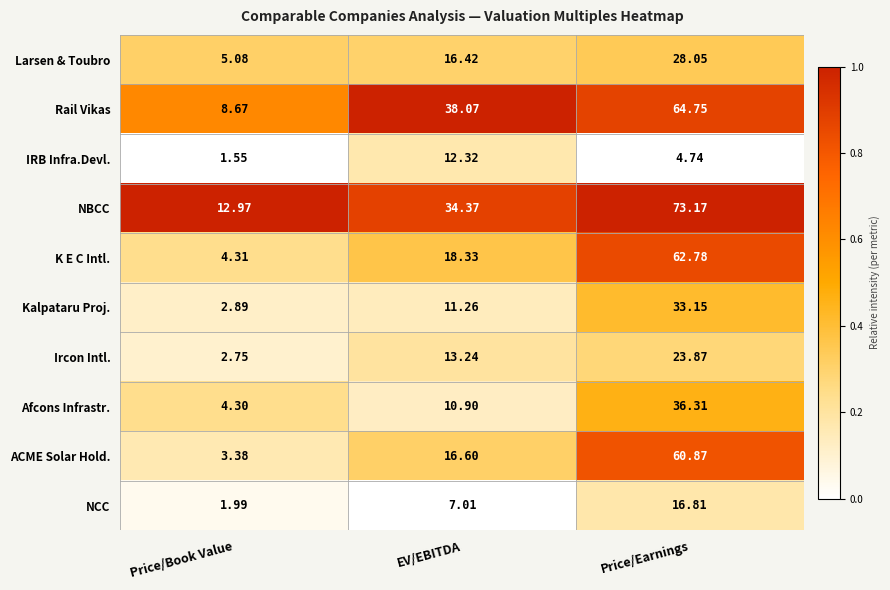

Which series has the largest range (max minus min)?

NBCC